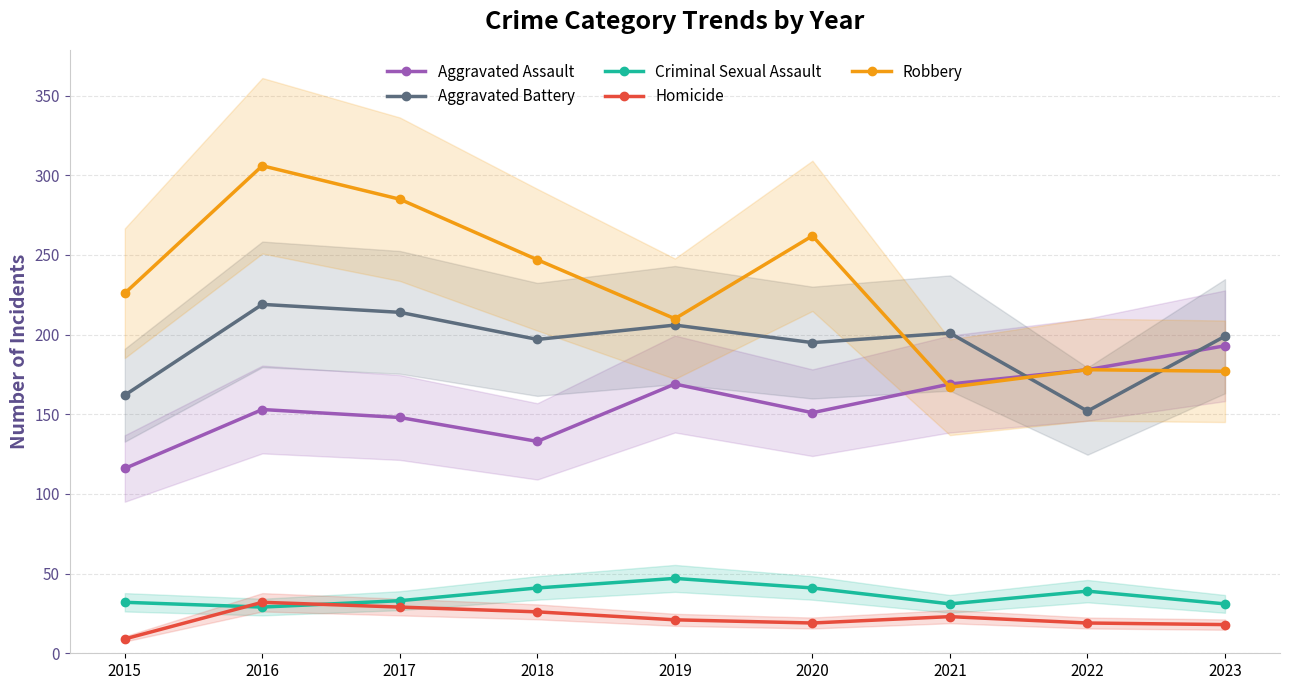

How many data points in Criminal Sexual Assault are above 33?

4